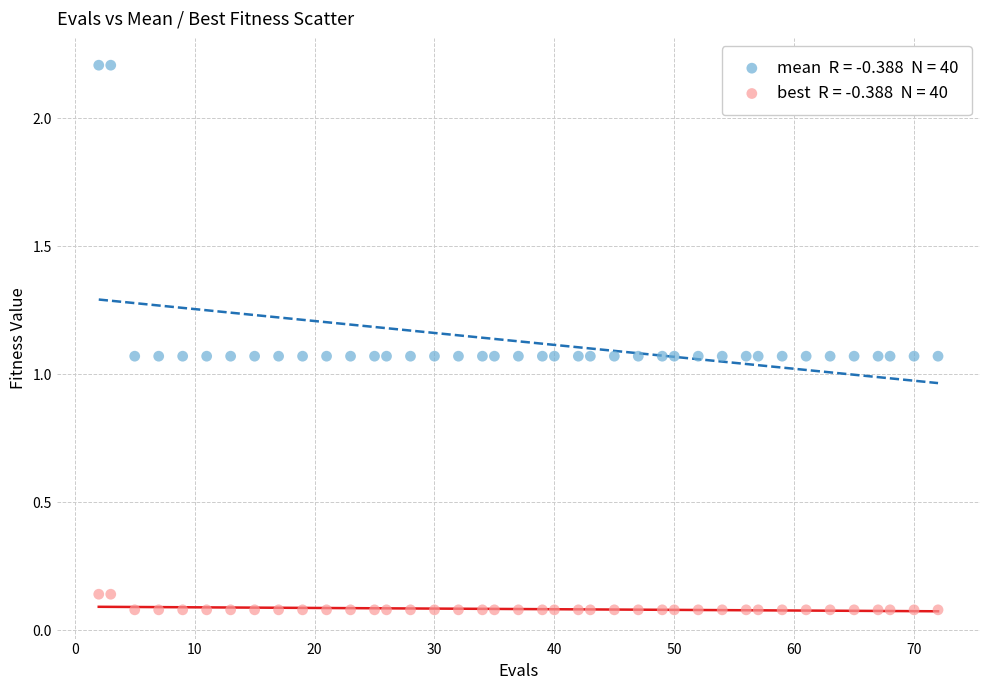

Across all data points, what is the range of X values (max minus min)?

70.0